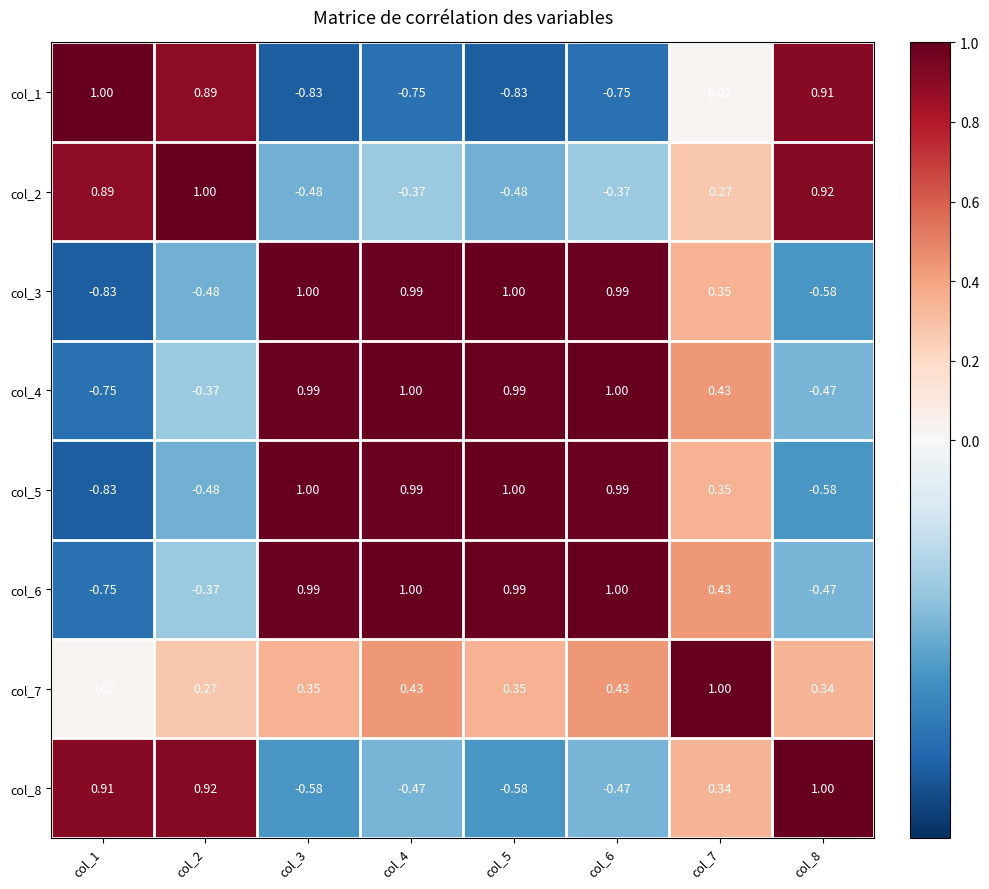

How many data points does each series have?

8